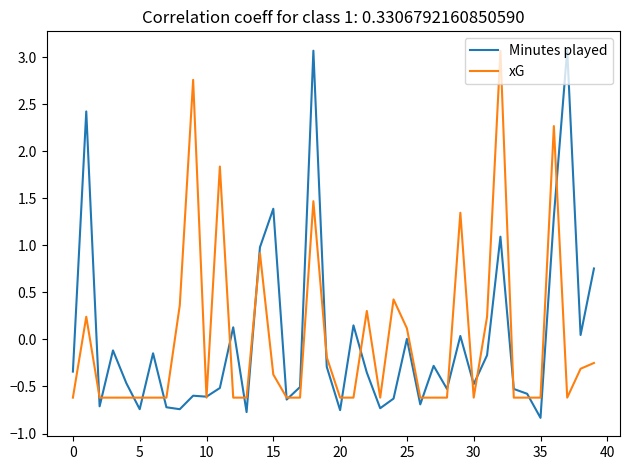

What is the lowest value of the xG series?

-0.6